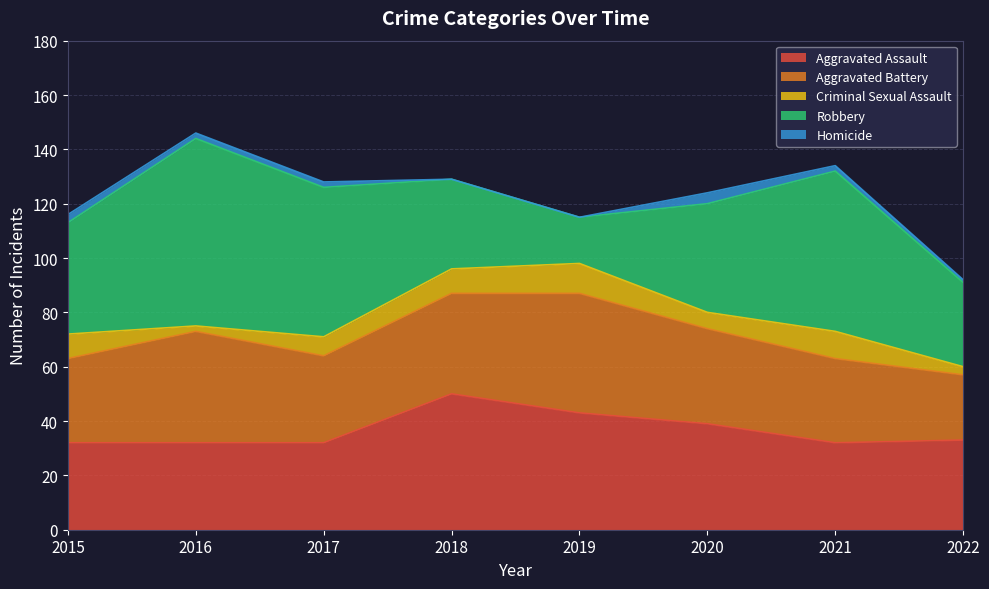

Is it true that Aggravated Assault equals 32 at 2021?

True